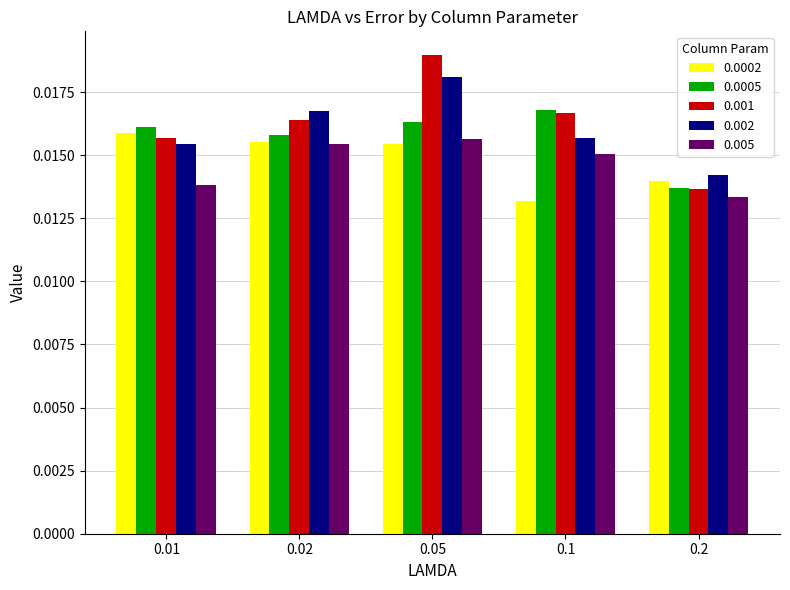

At which category is the sum across all series the highest?

0.05